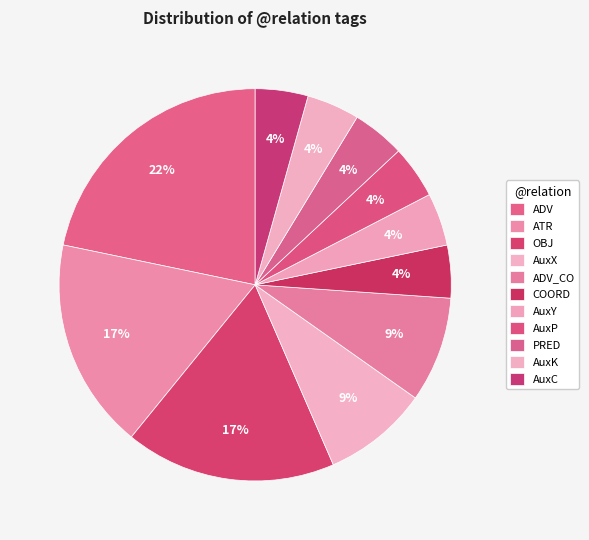

What is the largest slice in the pie chart?

ADV